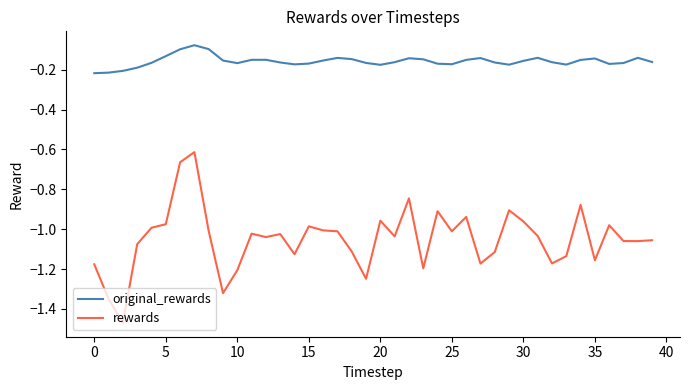

Which series has the widest spread of values?

rewards